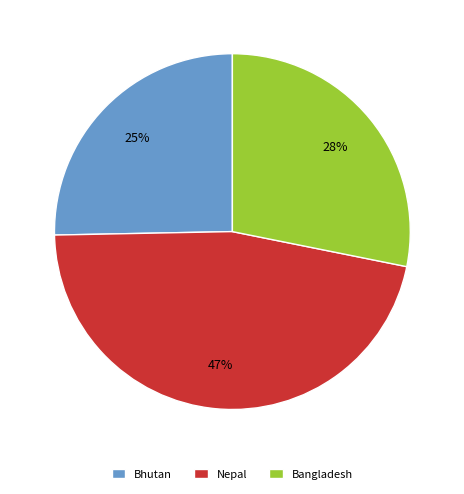

Is it true that Bangladesh is 41% of the pie?

False